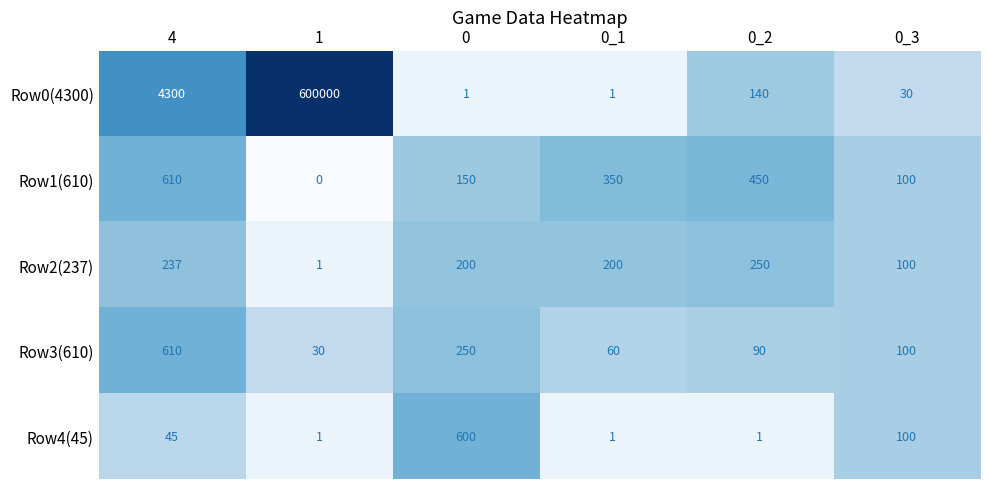

Where is Row0(4300) nearest to the value 300000?

4